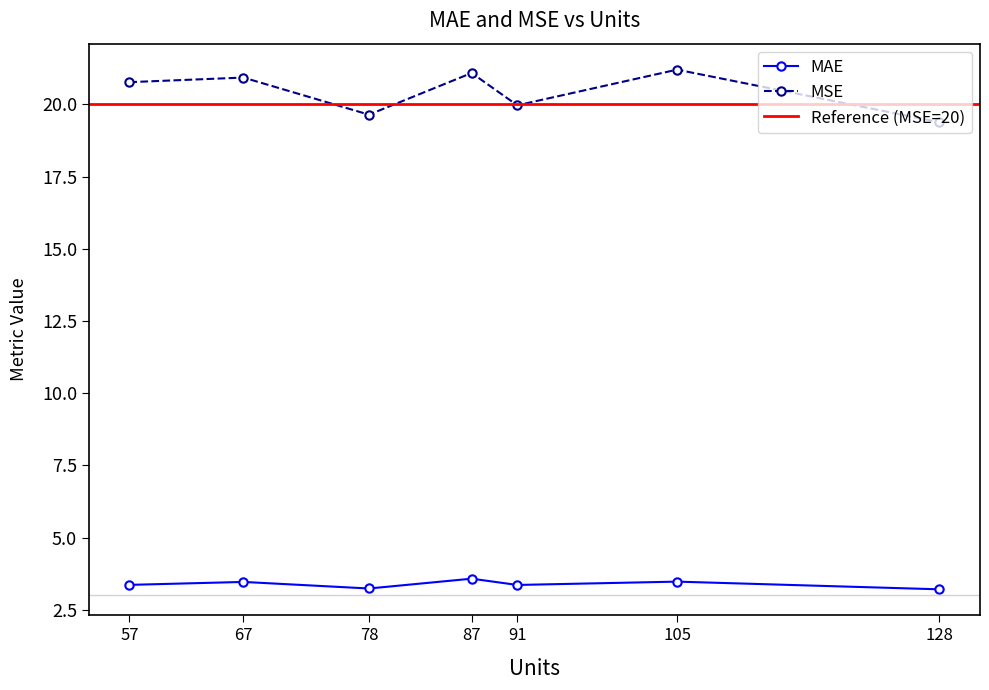

At which category is the sum across all series the highest?

105